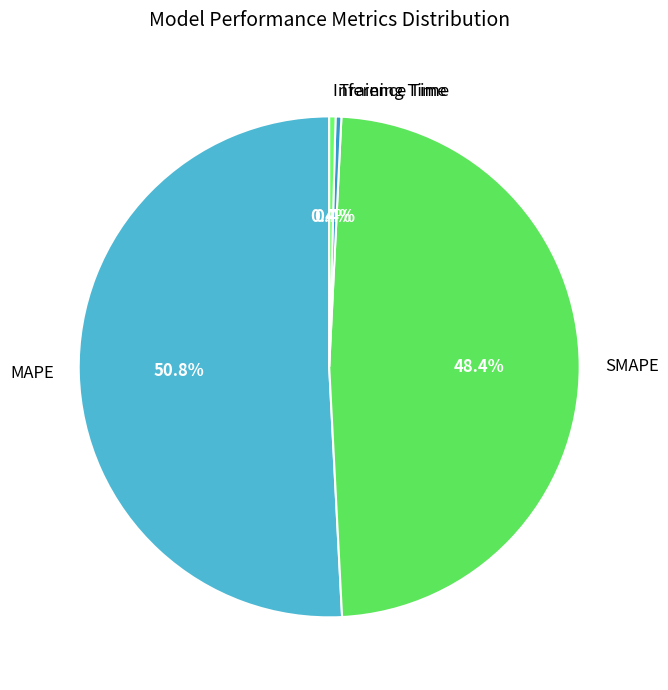

How much of the chart is everything except SMAPE?

51.6%